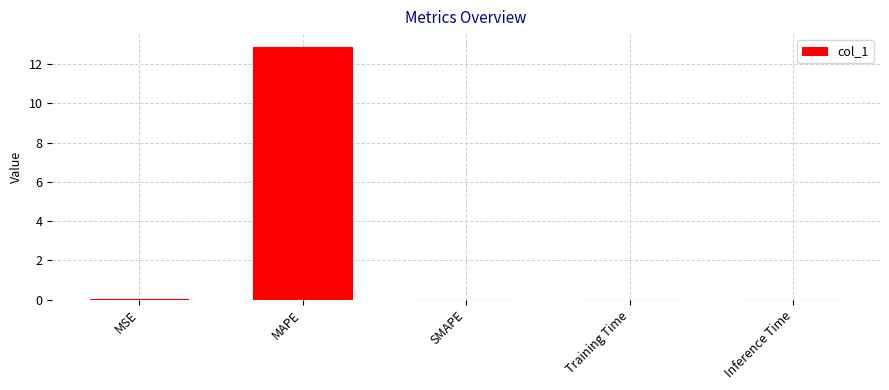

What is the sum of all values?

12.9